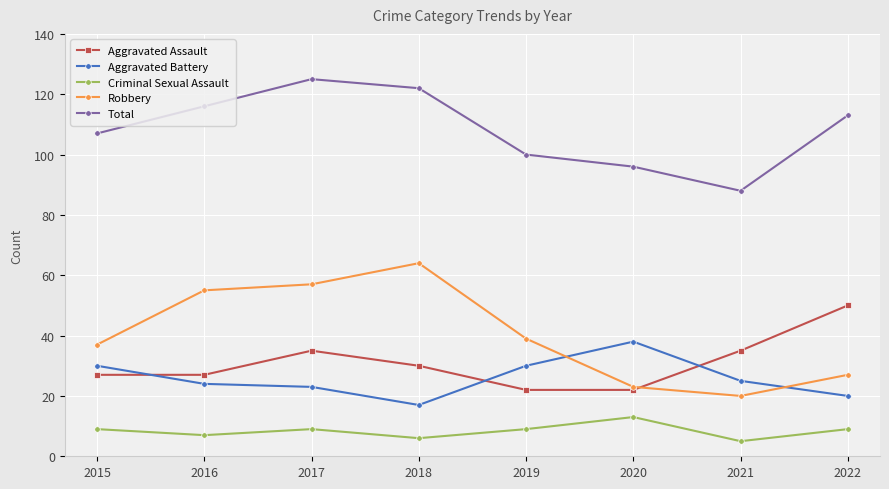

At which category does Robbery reach its first local peak?

2018